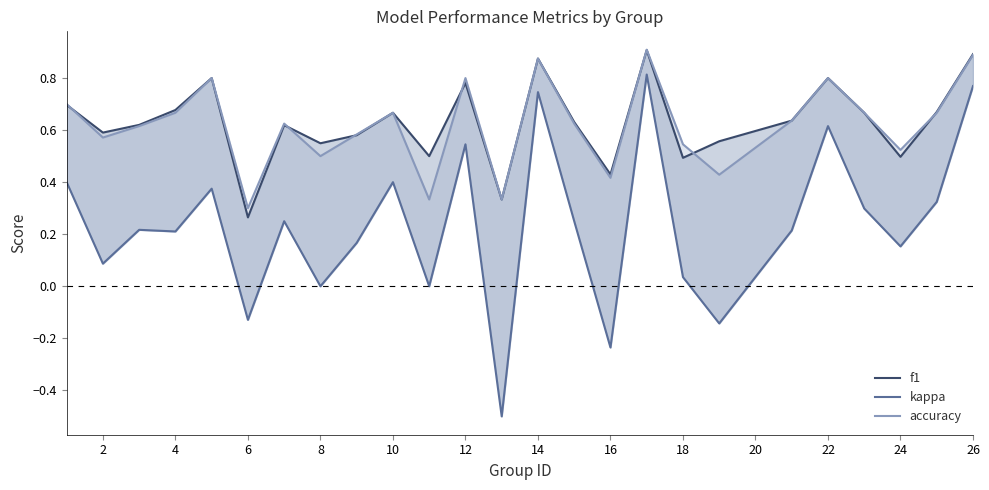

Does the chart display data point markers on the line(s)?

No